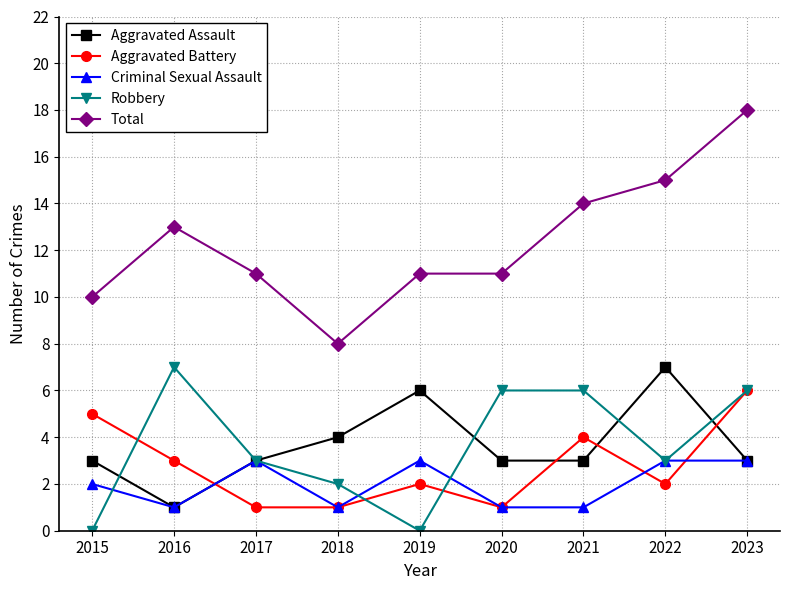

True or false: Aggravated Battery has a value of 4 at 2021.

True